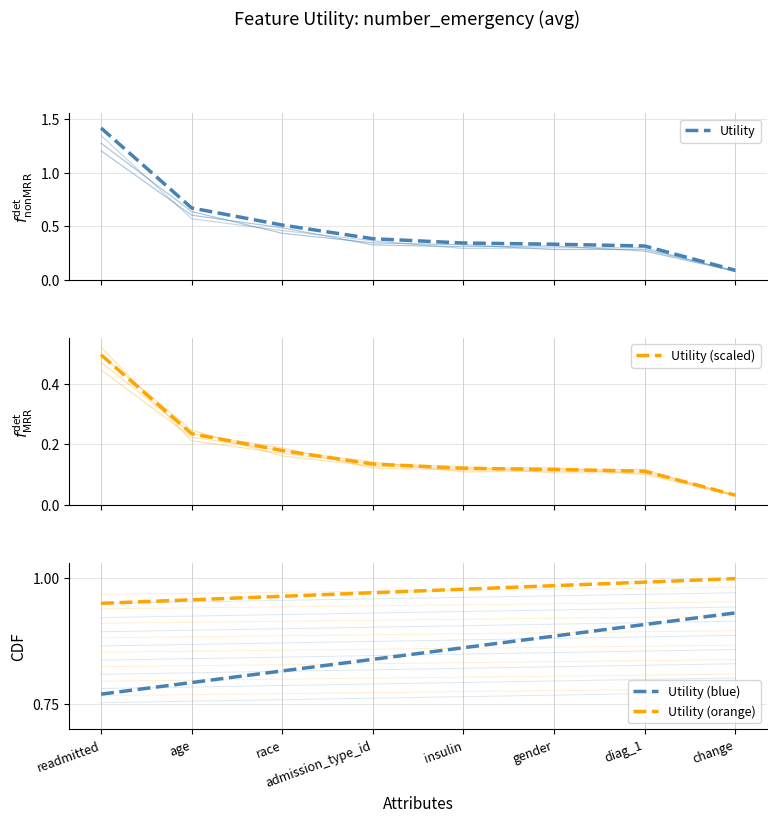

Where is Utility nearest to the value 0?

change